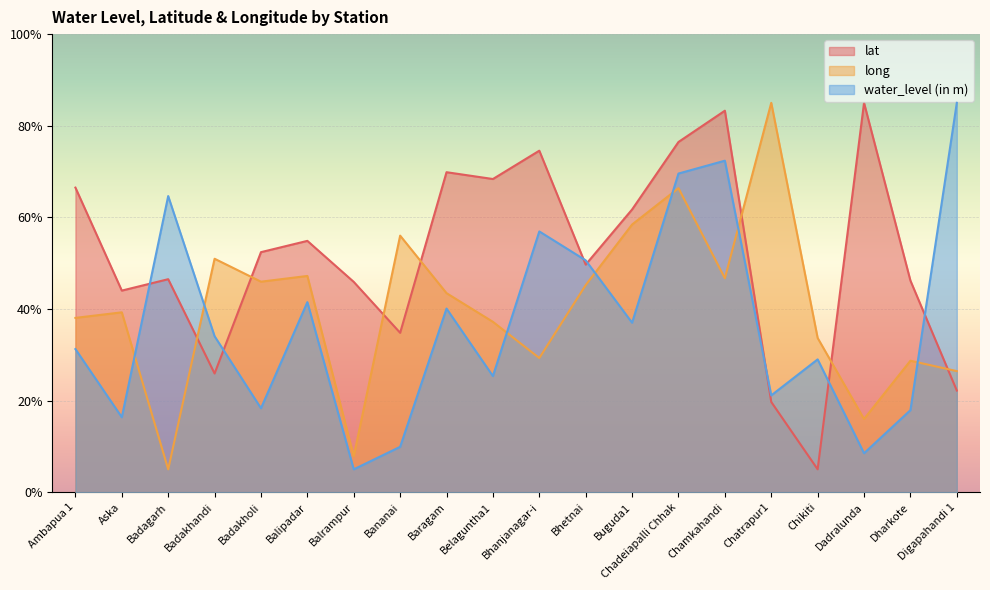

List the series in order of their overall mean, lowest first.

water_level (in m), long, lat